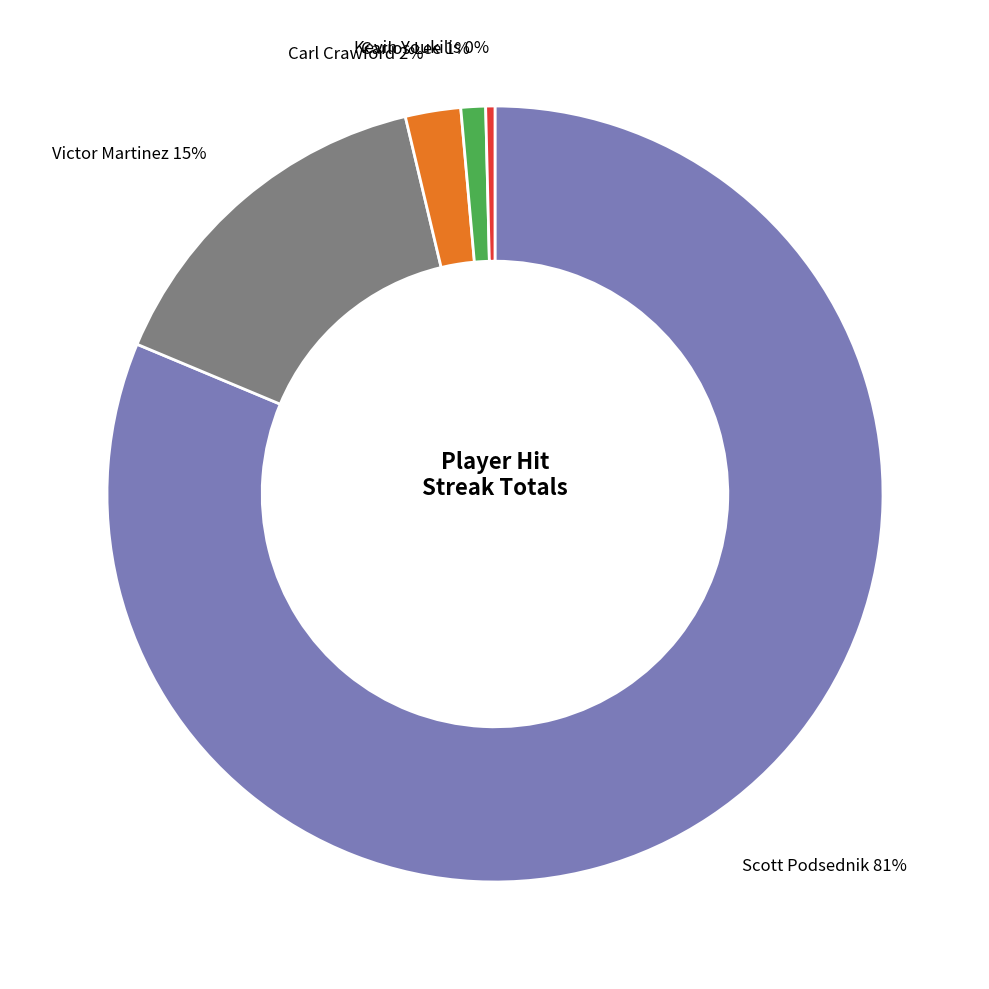

Combined, do Scott Podsednik and Carl Crawford account for over 50%?

Yes